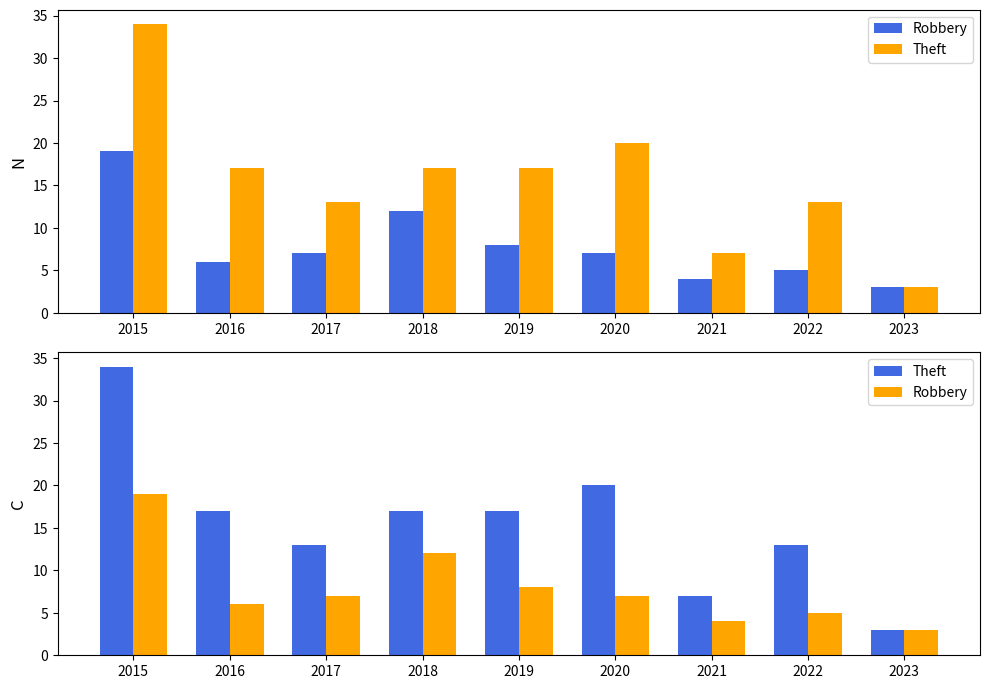

Are the bars horizontal?

No